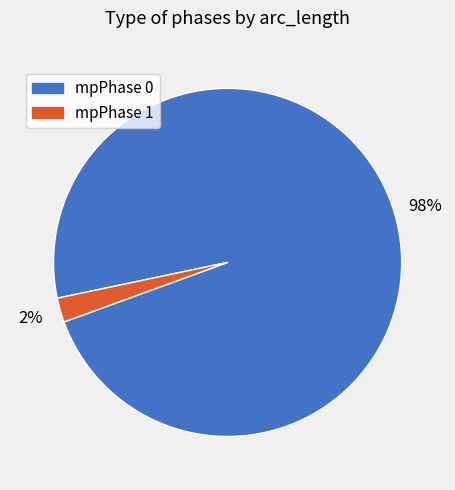

Do mpPhase 0 and mpPhase 1 together represent more than half of the pie?

Yes